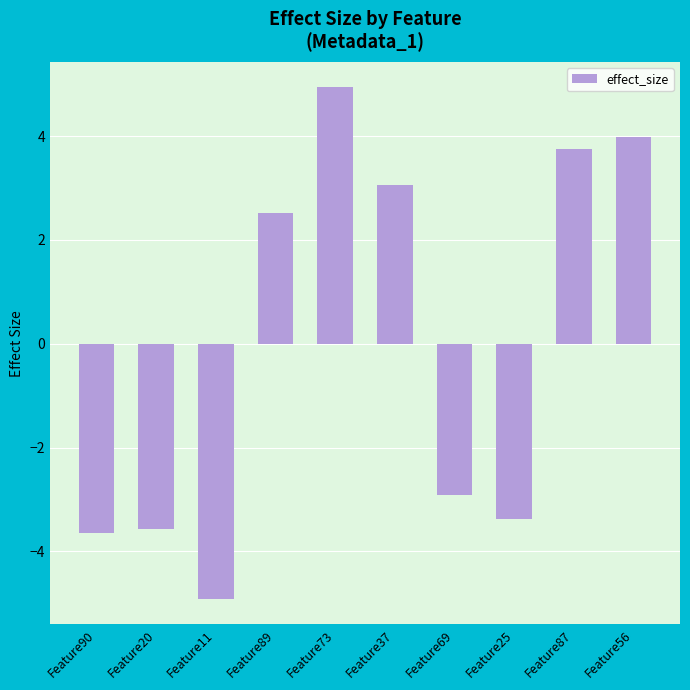

What is the sum of the values at Feature69 and Feature90?

-6.6